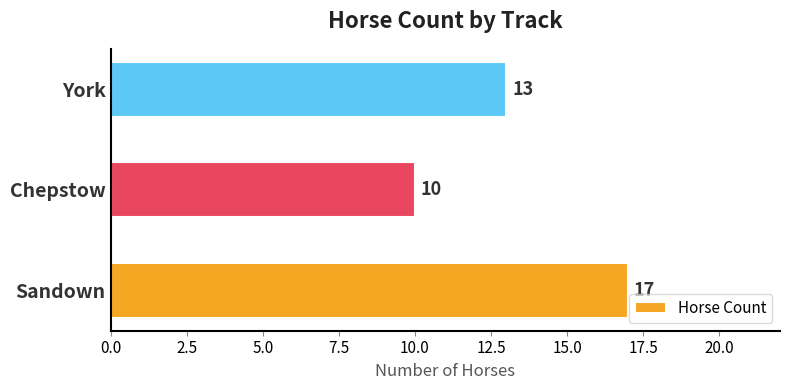

List the labels in order of value, smallest first.

Chepstow, York, Sandown